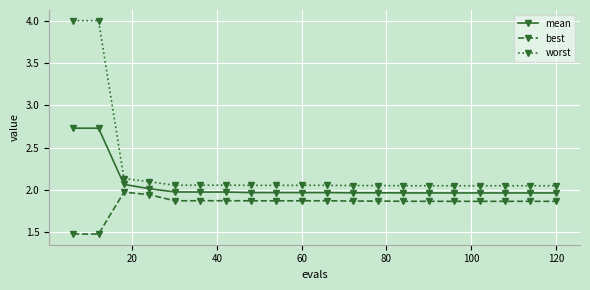

Which series has the largest total across all categories?

worst